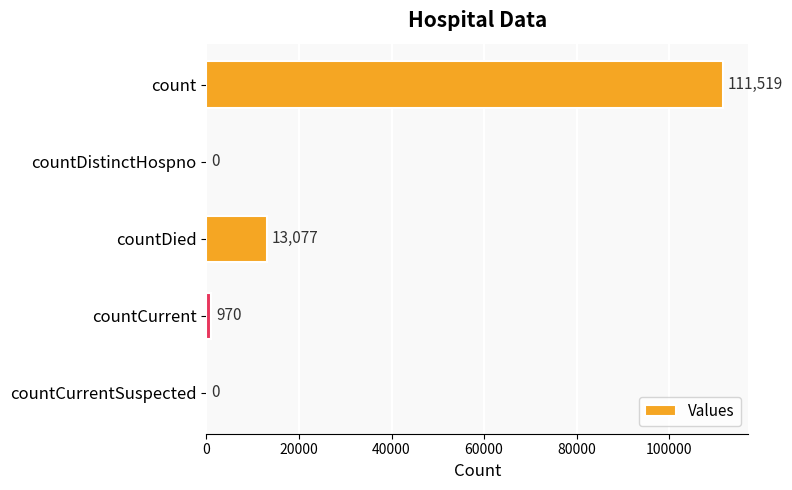

How many data points does each series have?

5